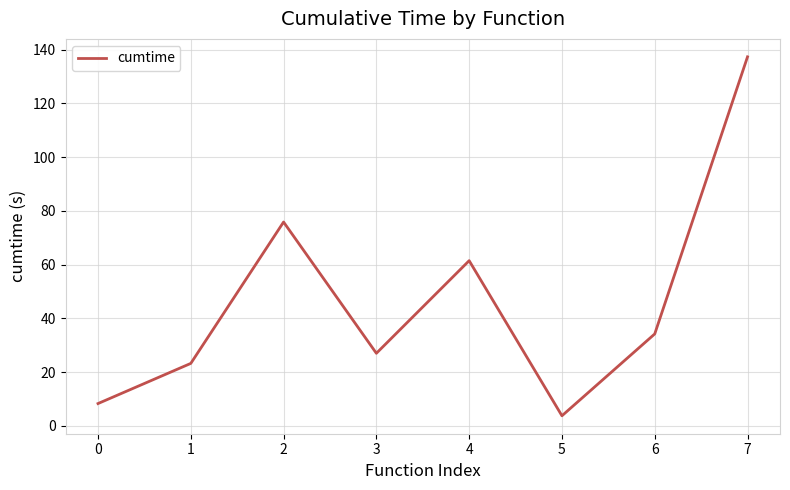

Between 2 and 7, which is larger?

7